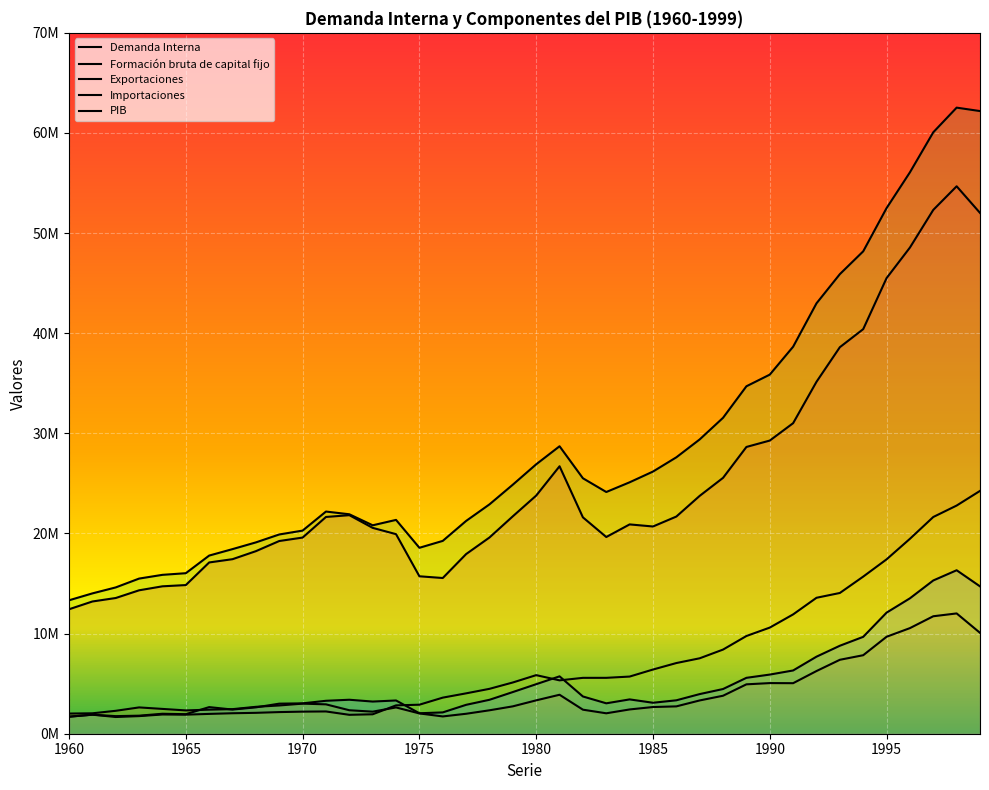

How many data points in Formación bruta de capital fijo are less than 2730884?

20